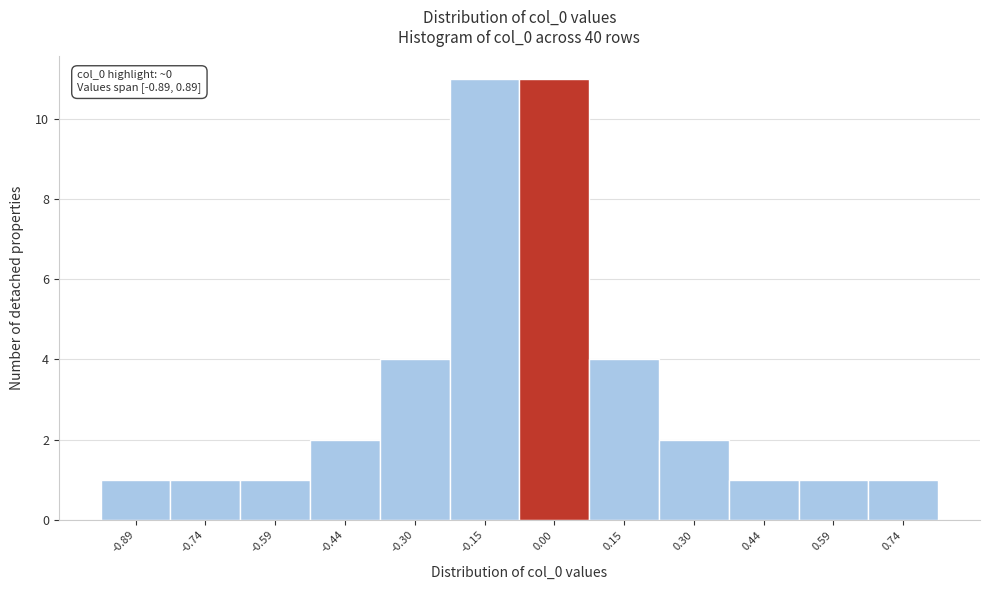

Reading left to right, what are all the values shown in this chart?

-0.89=1	-0.74=1	-0.59=1	-0.44=2	-0.30=4	-0.15=11	0.00=11	0.15=4	0.30=2	0.44=1	0.59=1	0.74=1